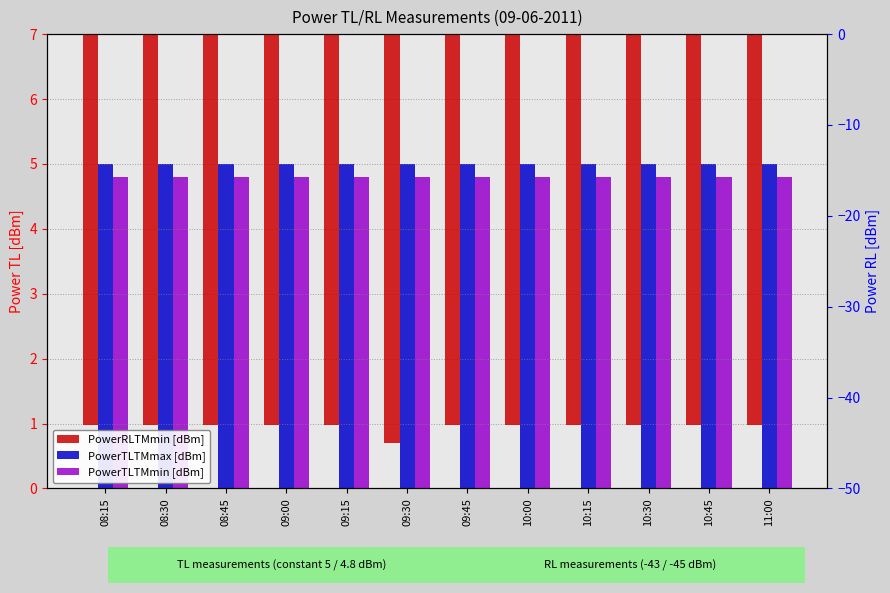

At which label is PowerRLTMmin[dBm] closest to -44?

08:15